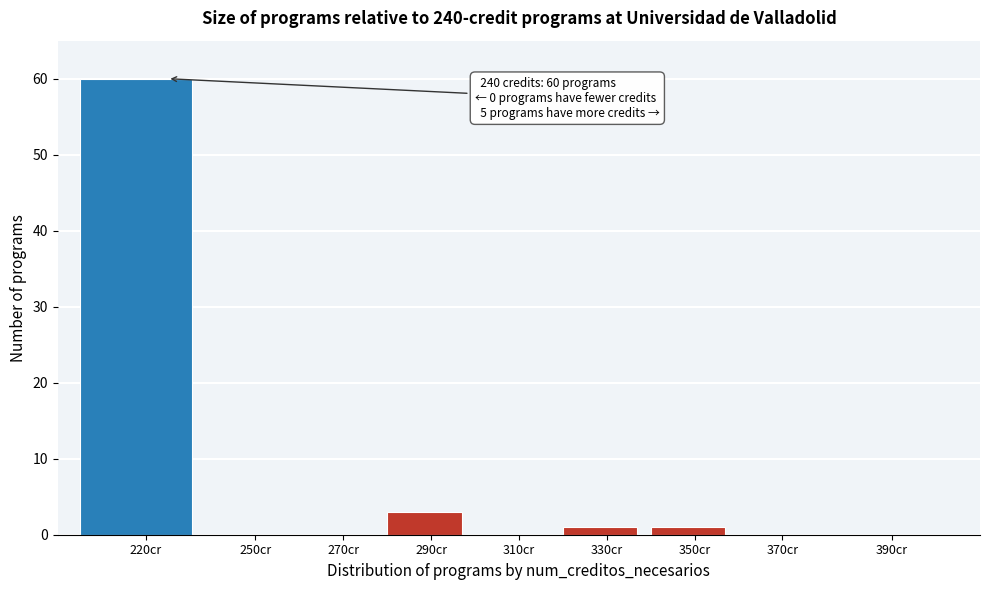

Reading left to right, list all the values displayed in this chart.

220cr=60	250cr=0	270cr=0	290cr=3	310cr=0	330cr=1	350cr=1	370cr=0	390cr=0